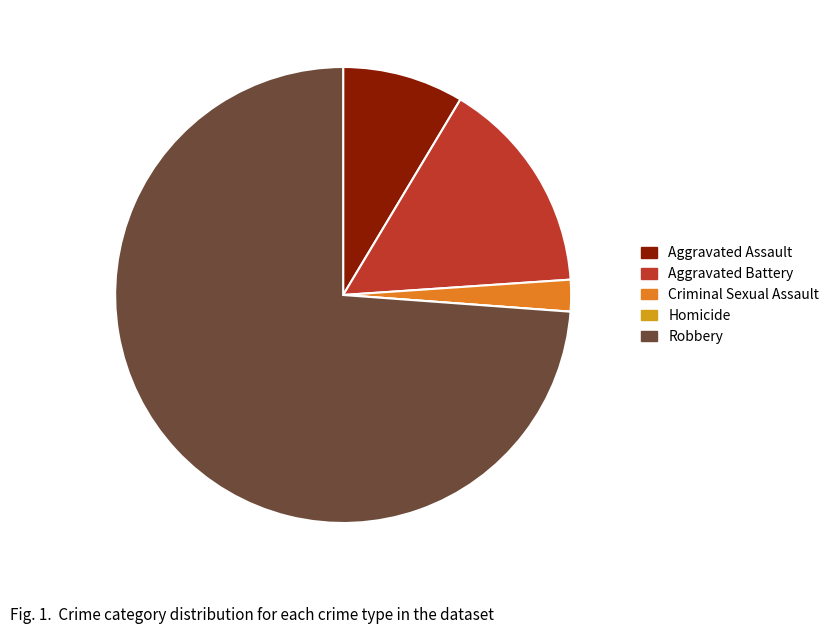

Which slice is the largest?

Robbery